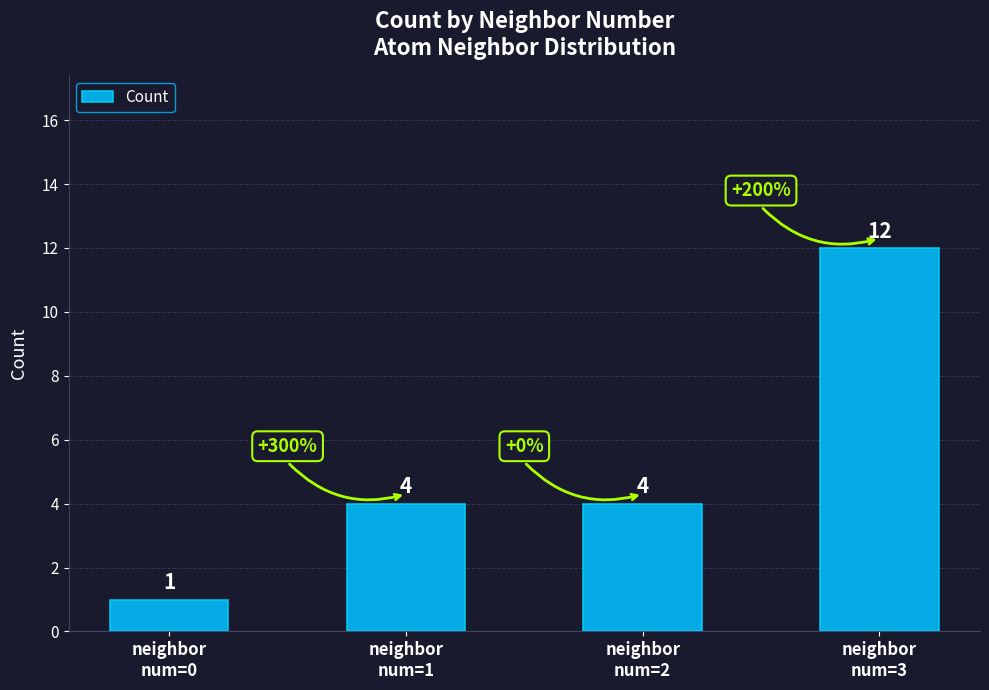

Are the bars horizontal?

No